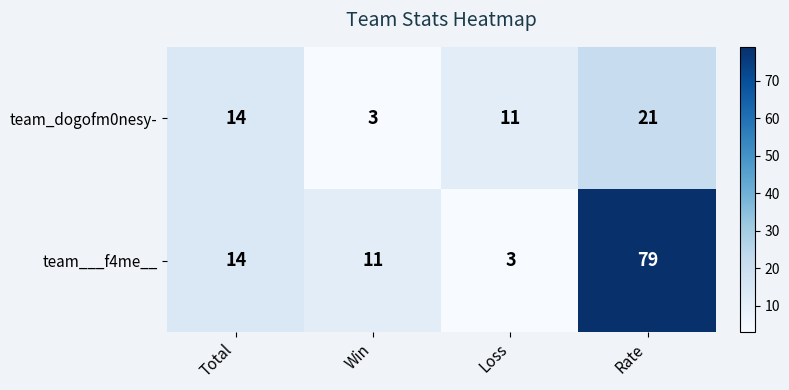

Reading right to left, what are all the values shown in this chart?

team_dogofm0nesy-: Rate=21	Loss=11	Win=3	Total=14
team___f4me__: Rate=79	Loss=3	Win=11	Total=14